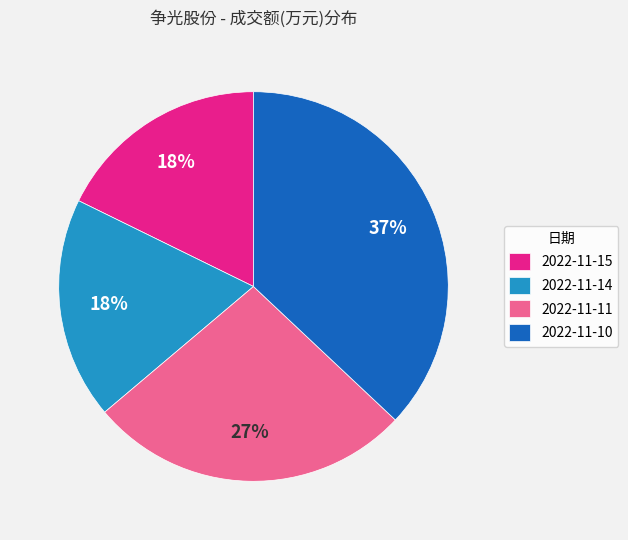

Combined, do 2022-11-11 and 2022-11-15 account for over 50%?

No